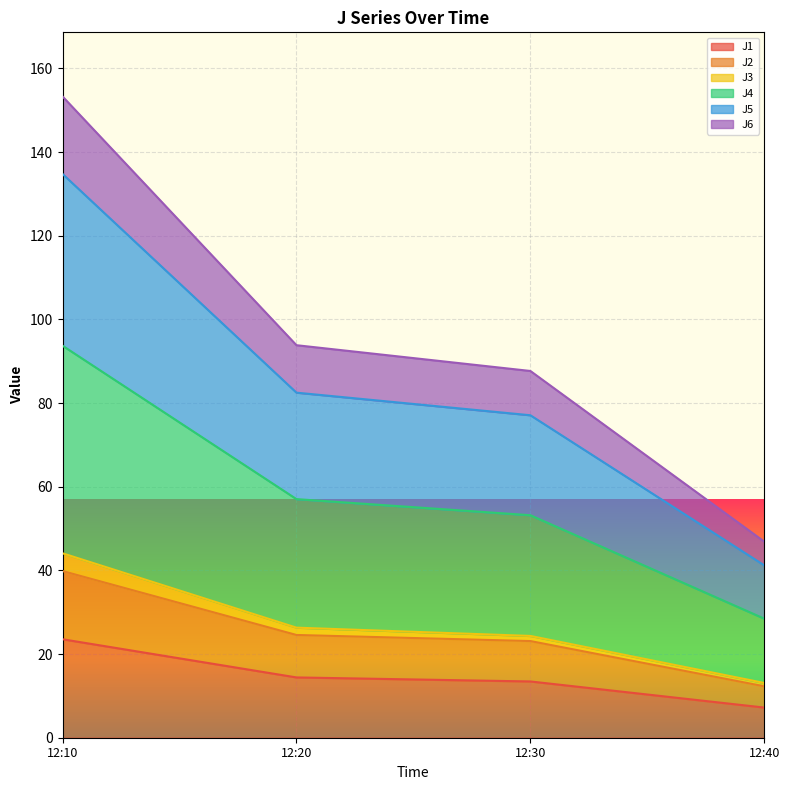

True or false: J6 and J2 intersect in this chart.

False